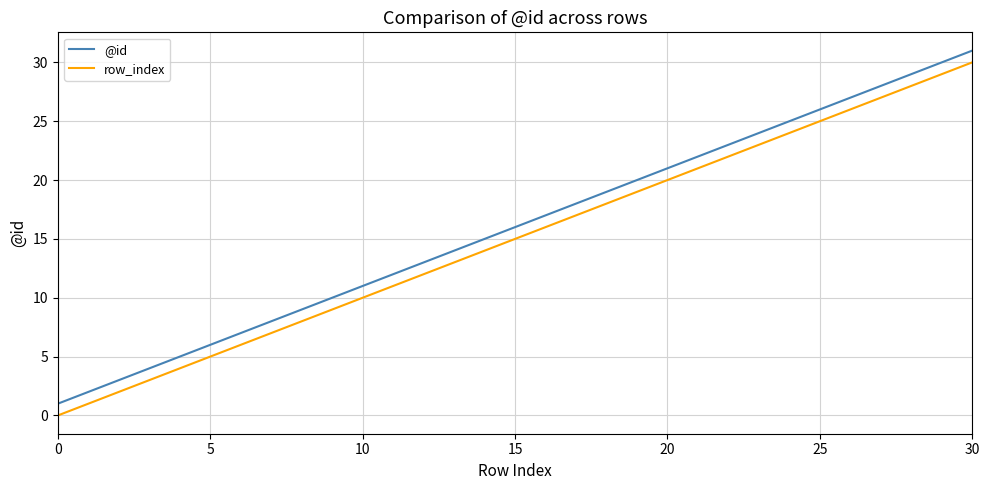

What is the difference between the maximum and minimum values in the @id series?

30